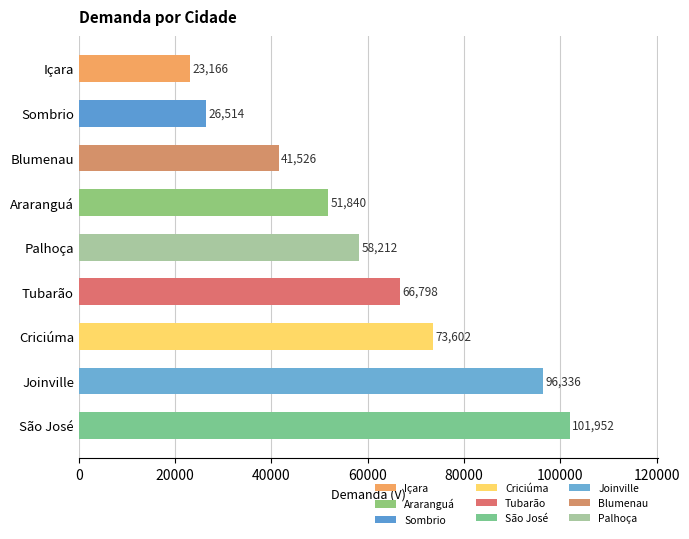

Which label corresponds to the smallest value in the chart?

Içara